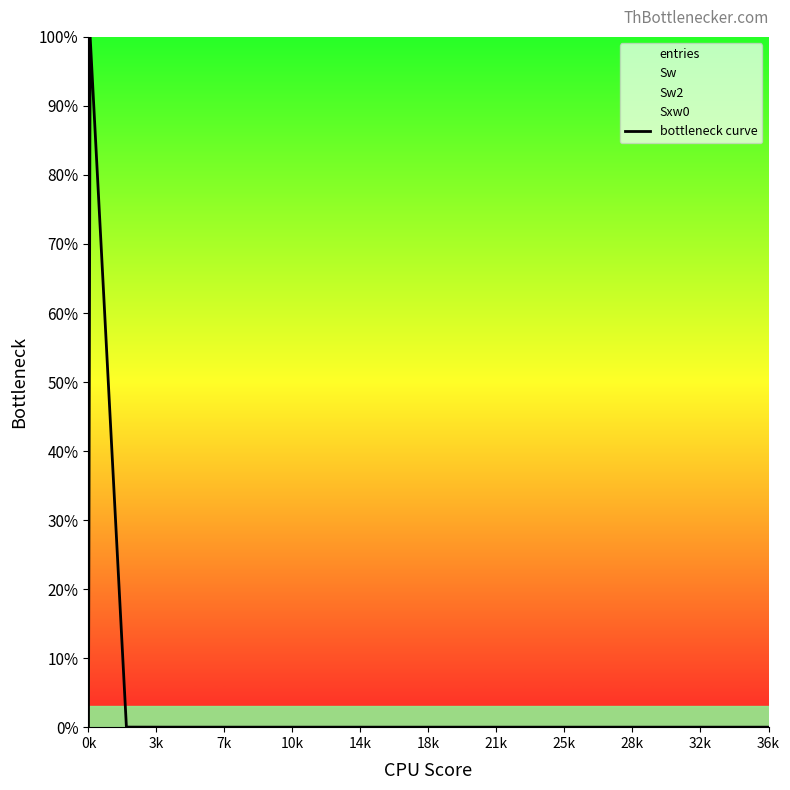

True or false: there are more than 1 points higher than both neighbors.

False